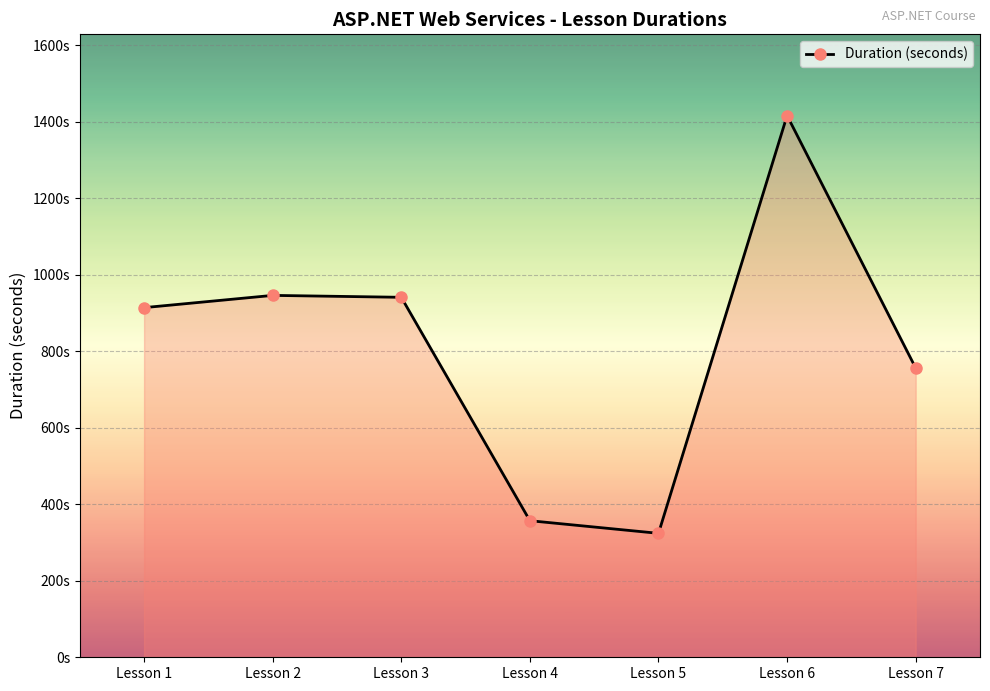

The chart shows a value of 1223 at Lesson 1. True or false?

False